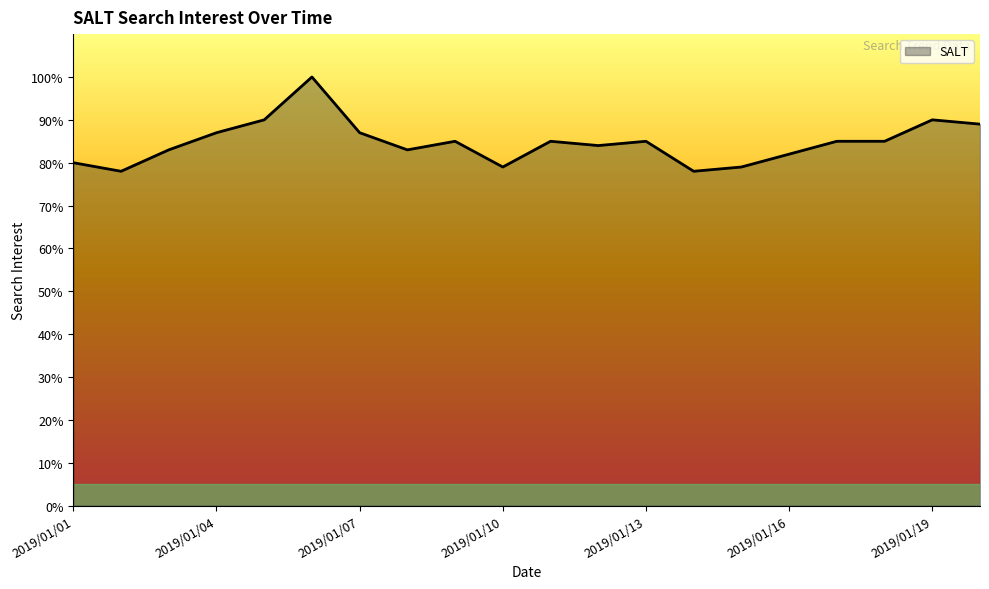

How many lines are shown in the chart?

1